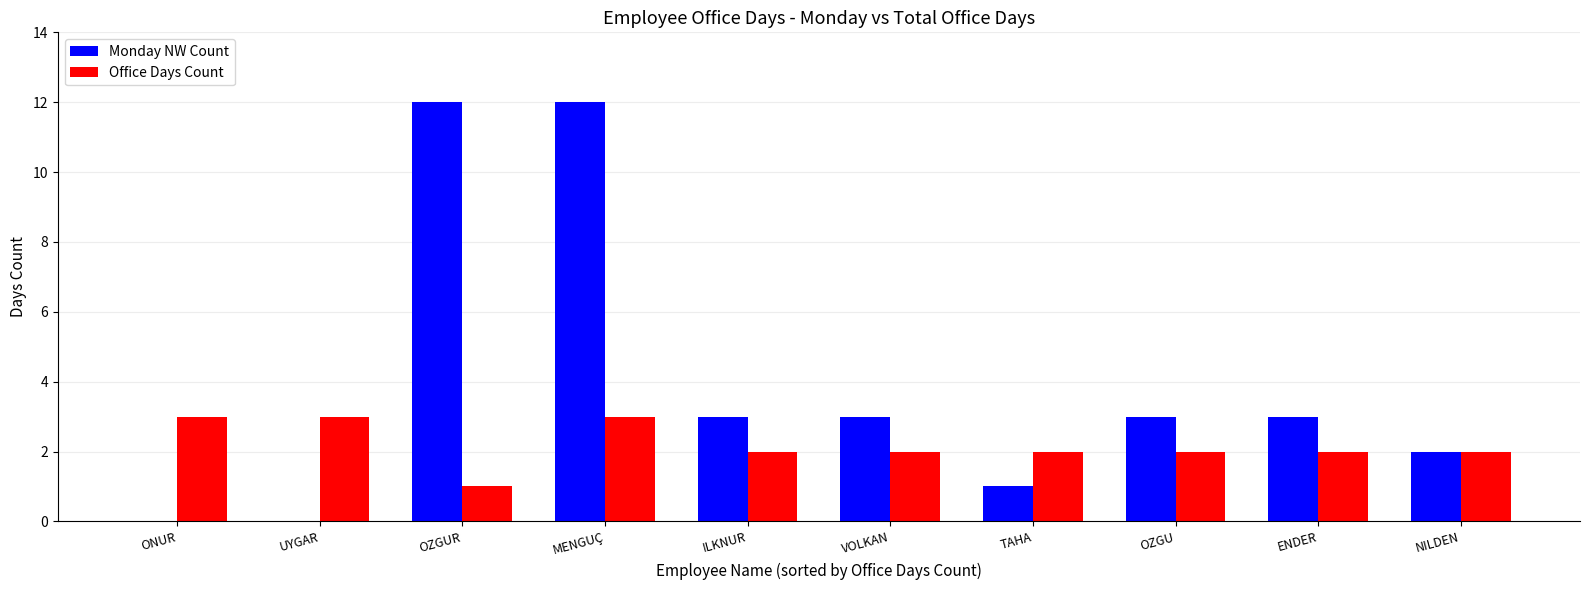

Which series has the largest range (max minus min)?

Monday NW Count